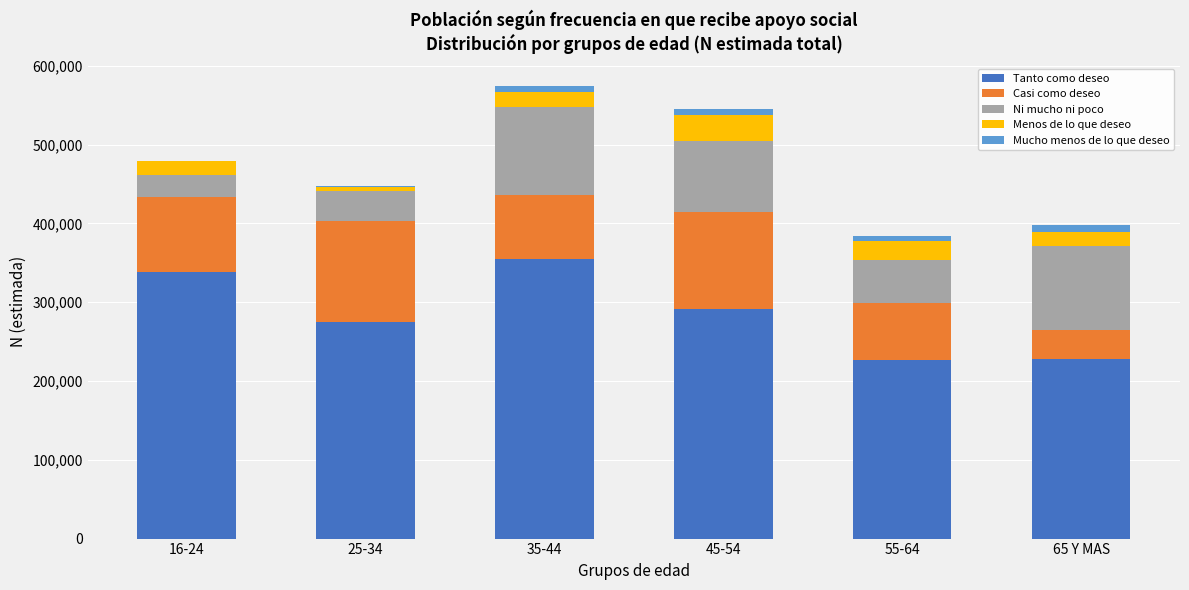

The value of Tanto como deseo at 45-54 is 290847. True or false?

True